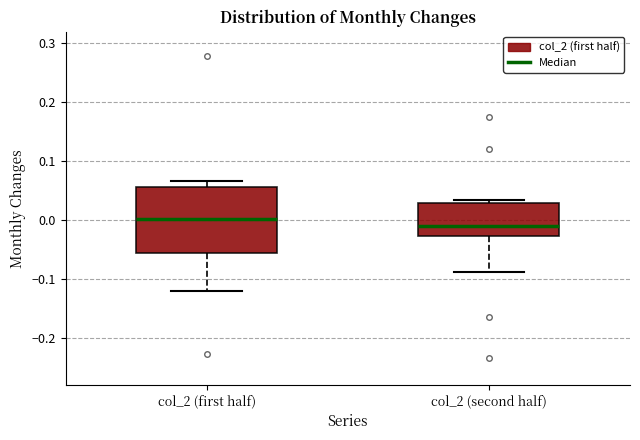

Reading left to right, read every box against the y-axis: the position of its median line, the range the box covers, and the ends of its whiskers. The values are not printed on the chart, so give them approximately, as read against the axis.

col_2 (first half): median 0.00, box -0.06 to 0.06, whiskers -0.12 to 0.07
col_2 (second half): median -0.01, box -0.03 to 0.03, whiskers -0.09 to 0.03 (just above the box's upper edge)